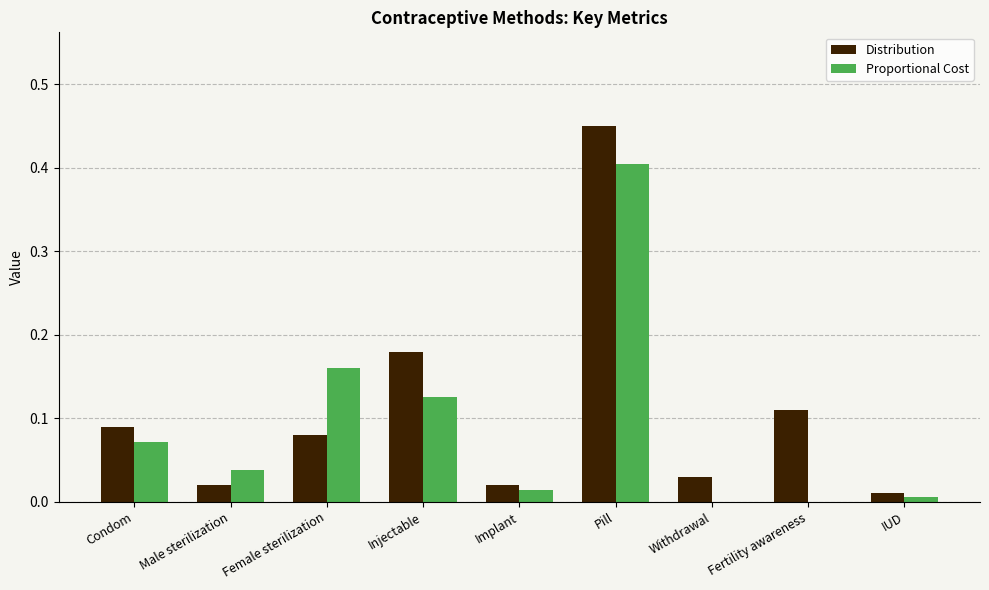

Count the number of categories in the chart.

9